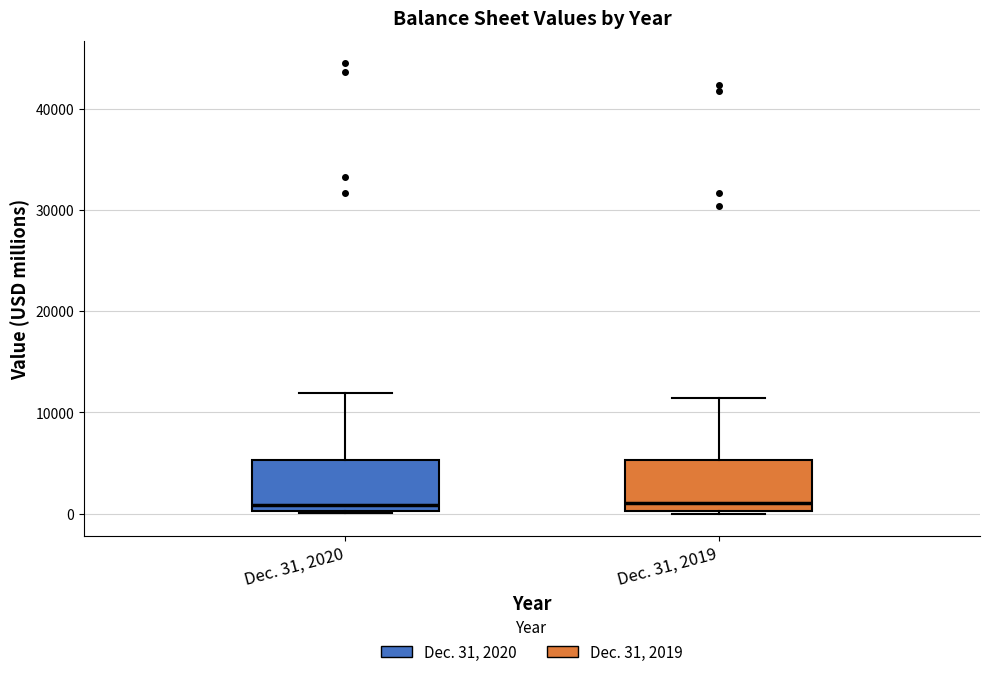

Where does the median line of the box for Dec. 31, 2019 sit on the y-axis? The values are not printed on the chart, so give them approximately, as read against the axis.

1000